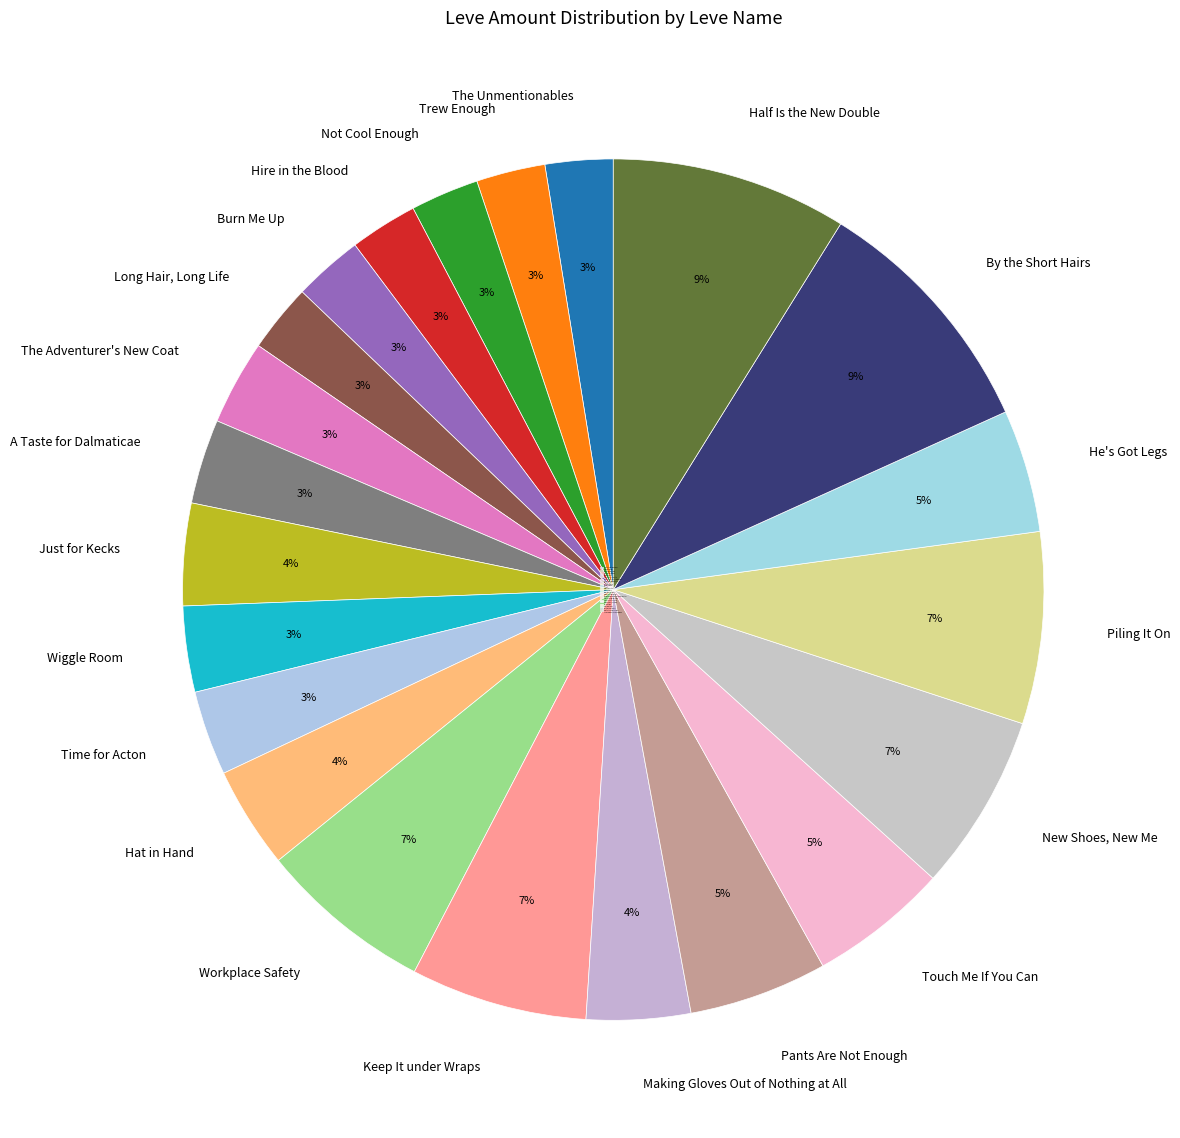

True or false: Long Hair, Long Life accounts for 15% of the total.

False